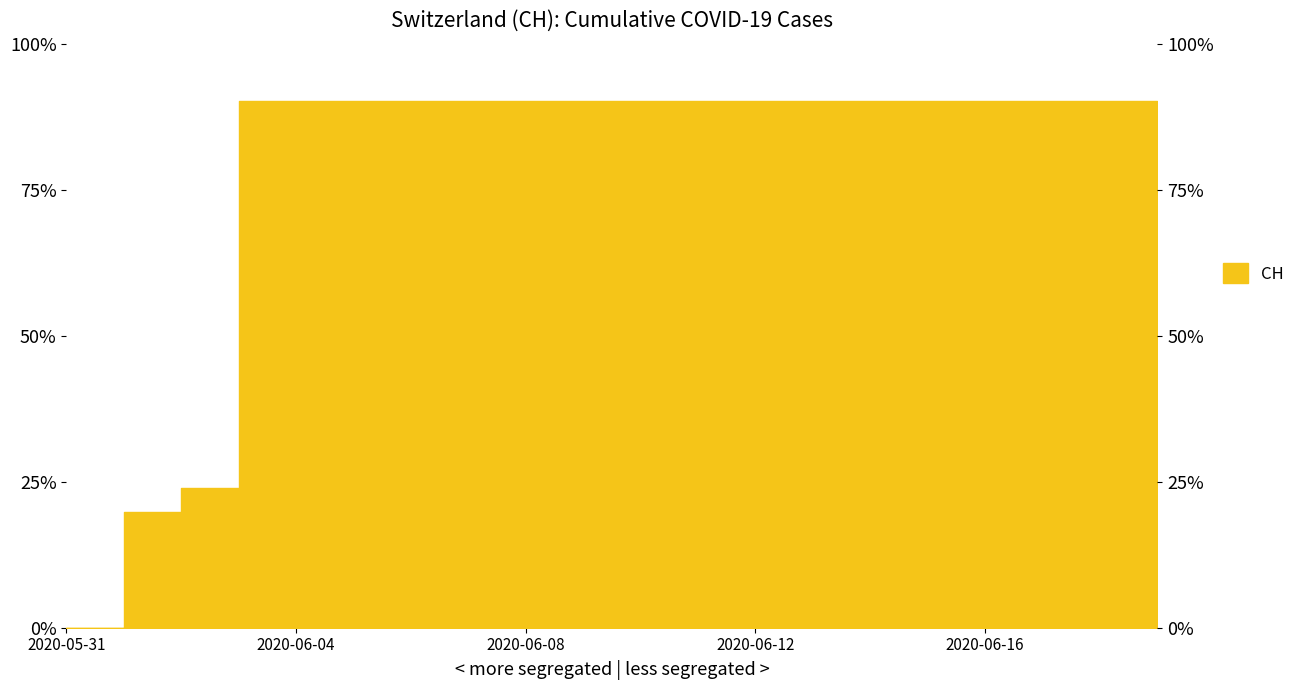

What is the value of the 7th point from the left?

631